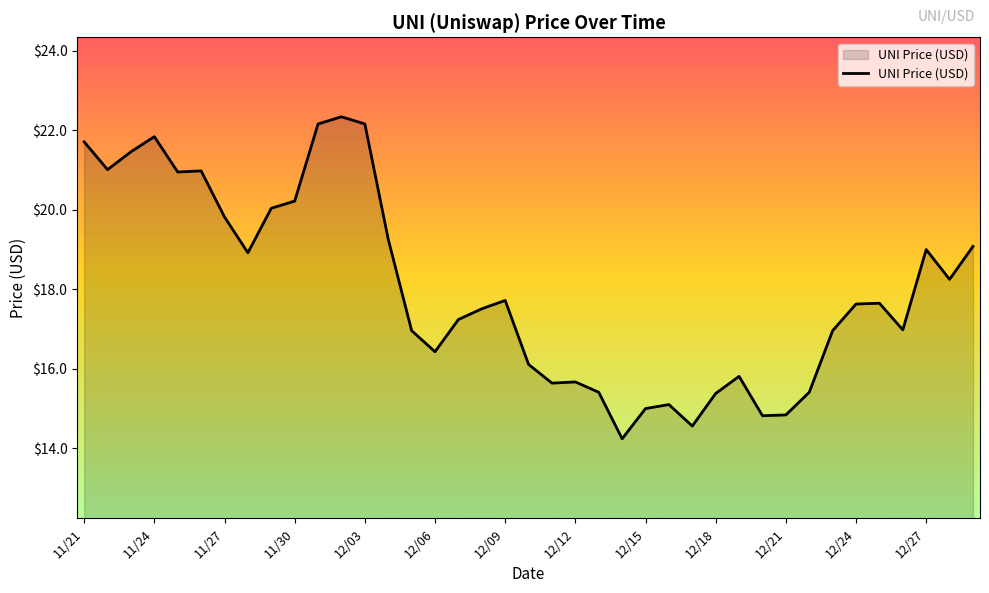

What is the minimum value shown in the chart?

14.2